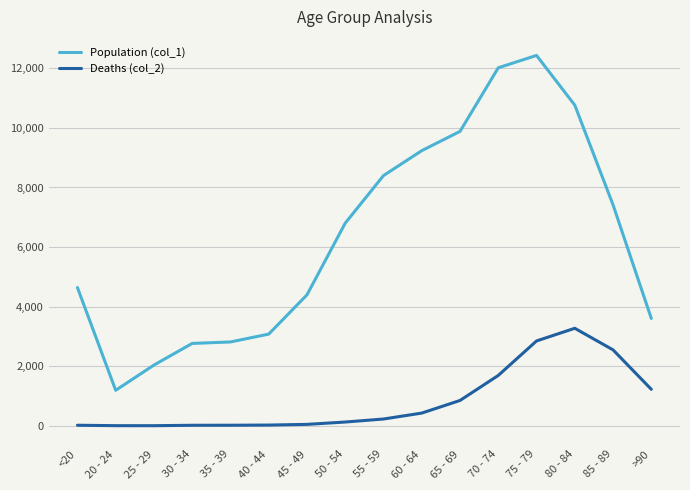

How many lines are shown in the chart?

2